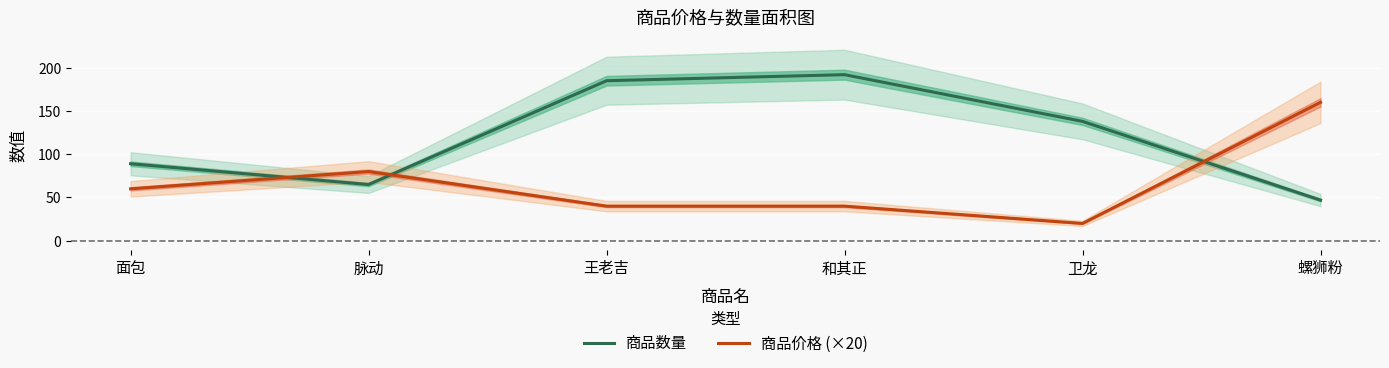

How many data points in 商品价格 (×20) are above 60?

2